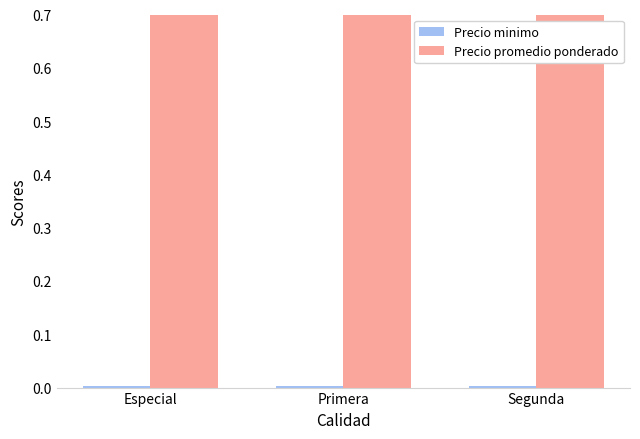

List the series in order of their overall mean, lowest first.

Precio minimo, Precio promedio ponderado